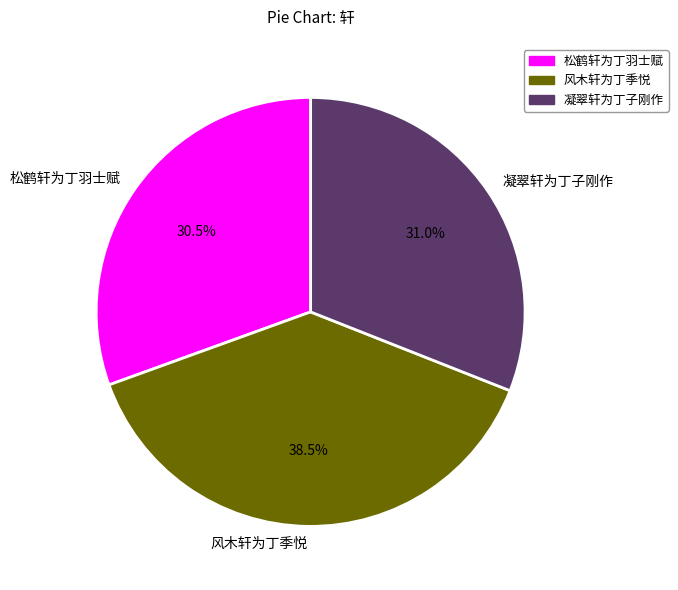

The 凝翠轩为丁子刚作 slice represents 31% of the pie. True or false?

True